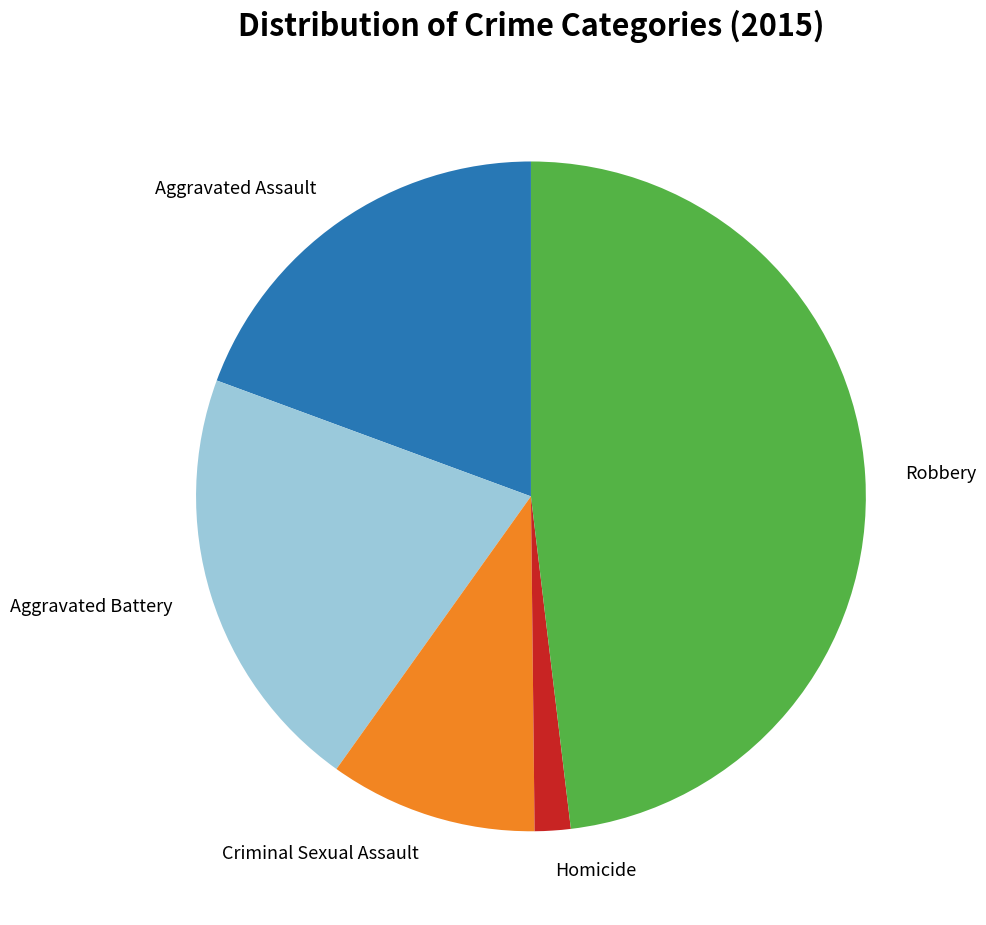

Which category has the biggest portion of the pie?

Robbery